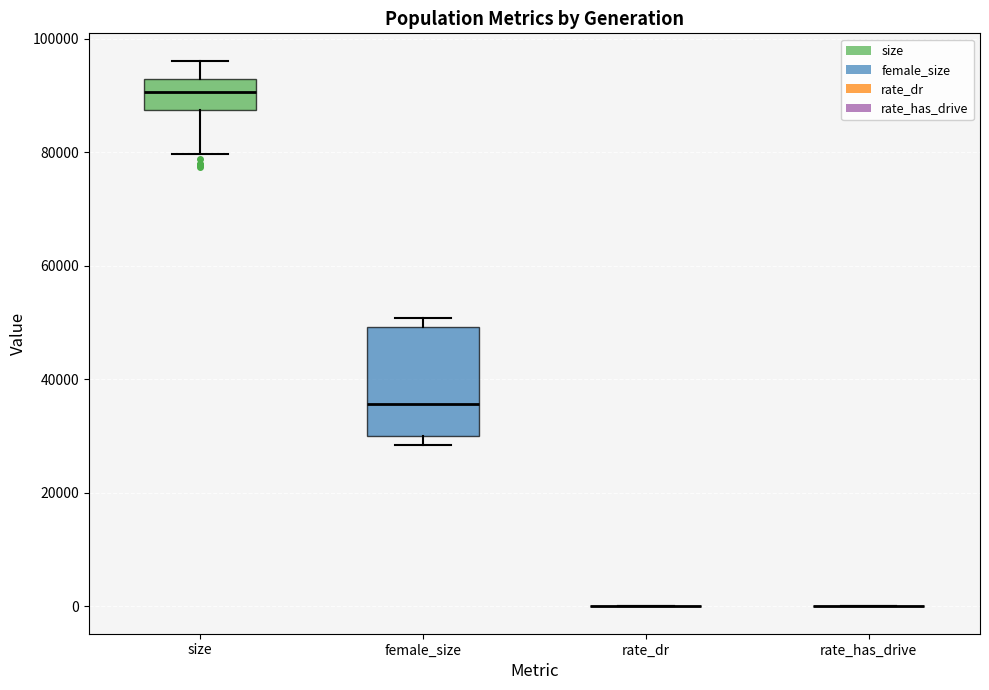

Reading left to right, transcribe this box plot: for each box, give where its median line is, the range the box spans, and where its two whiskers end, as read against the y-axis. The values are not printed on the chart, so give them approximately, as read against the axis.

size: median 90000, box 88000 to 94000, whiskers 80000 to 96000
female_size: median 36000, box 30000 to 50000, whiskers 28000 to 50000 (just above the box's upper edge)
rate_dr: box collapsed to a line at 0, whiskers 0 to 0
rate_has_drive: box collapsed to a line at 0, whiskers 0 to 0